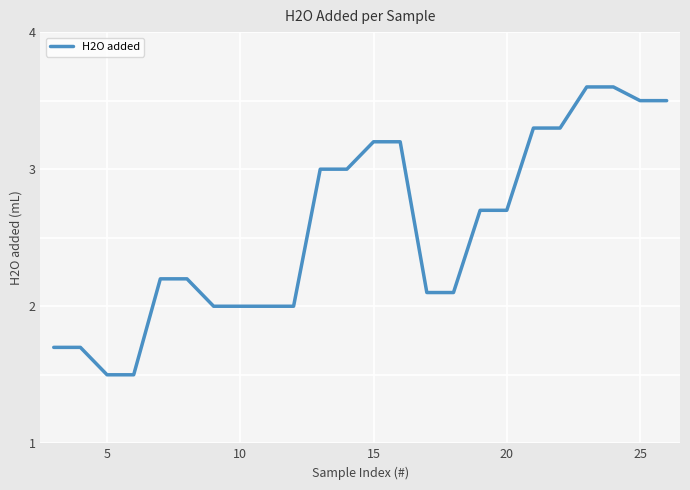

What is the difference between the maximum and minimum values?

2.1